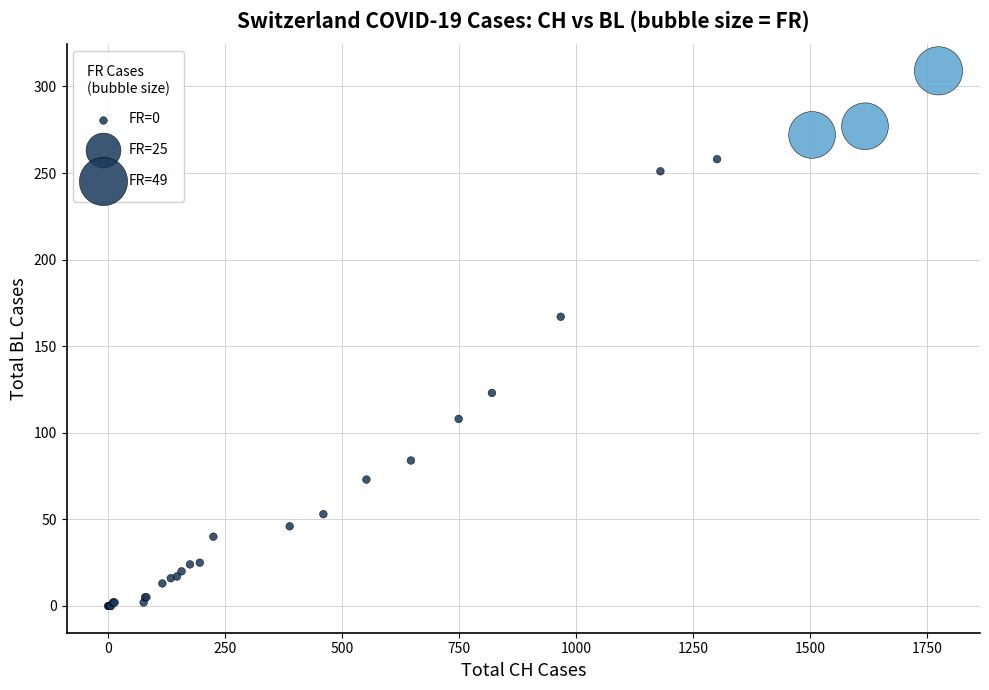

What Y value in the scatter plot is closest to 154?

167